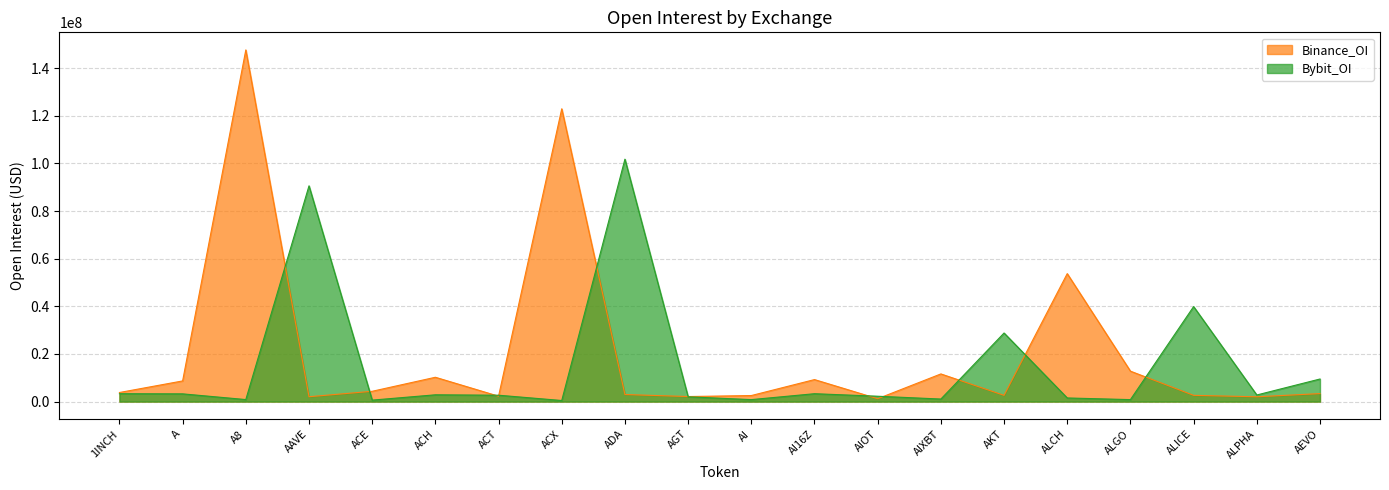

Is it true that Bybit_OI equals 39892905 at ALICE?

True